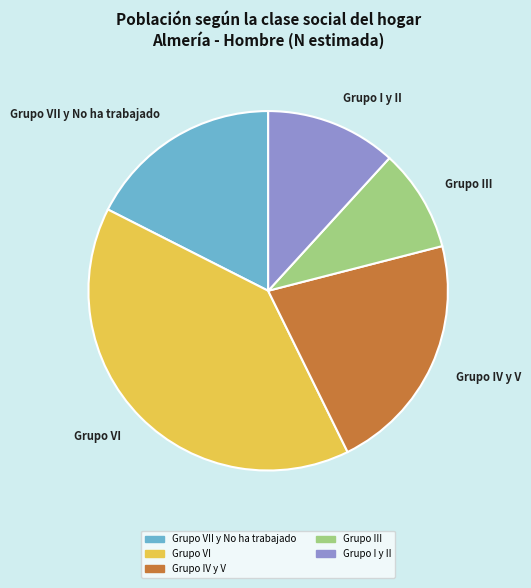

Between Grupo VI and Grupo VII y No ha trabajado, which is larger?

Grupo VI